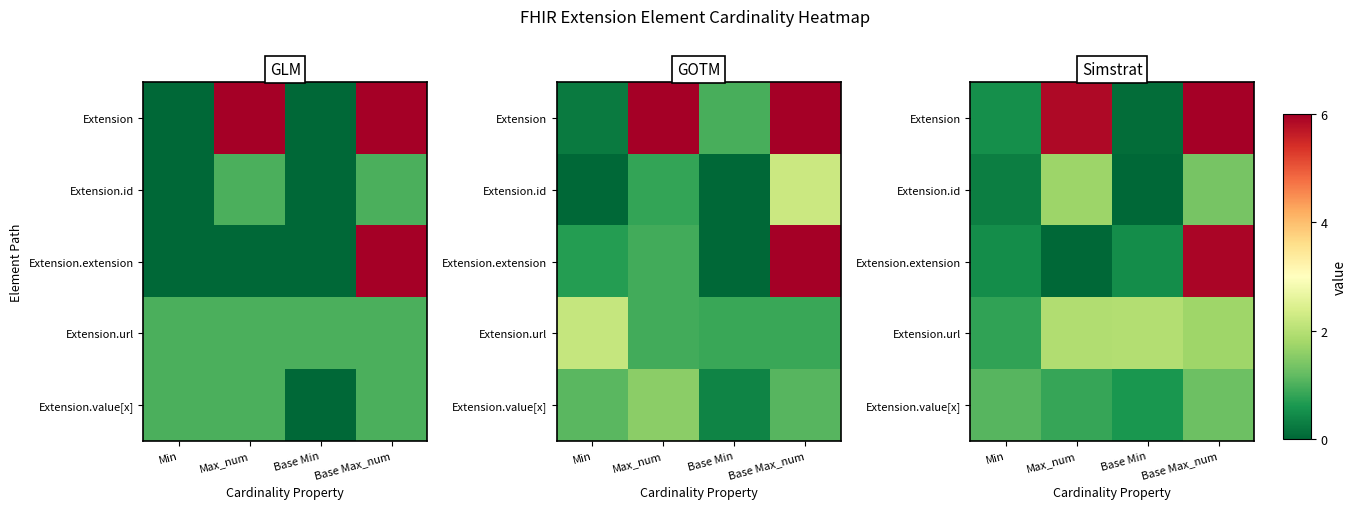

What is the total value across all series at Max_num?

10.4